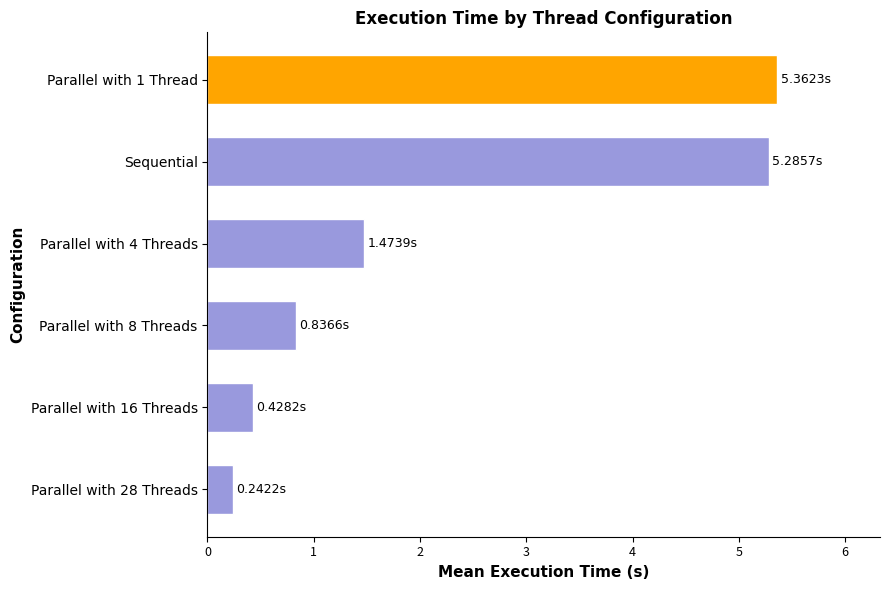

What is the sum of all values?

13.6